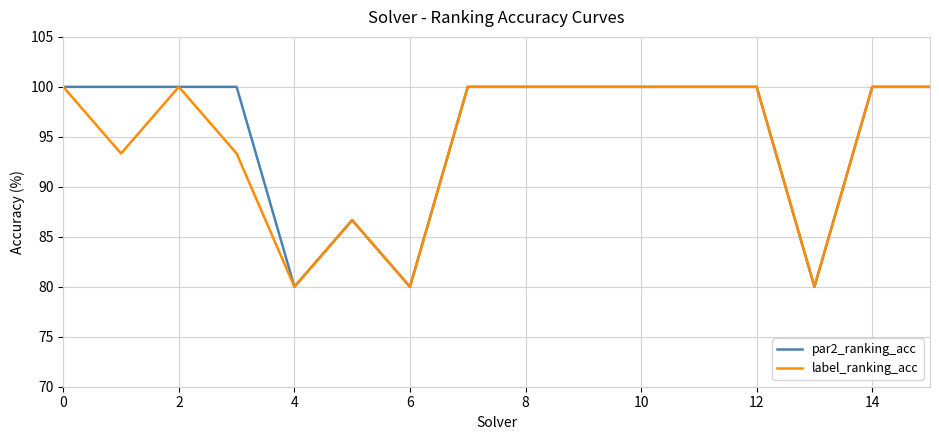

What is the difference between the maximum and second lowest values in the label_ranking_acc series?

20.0